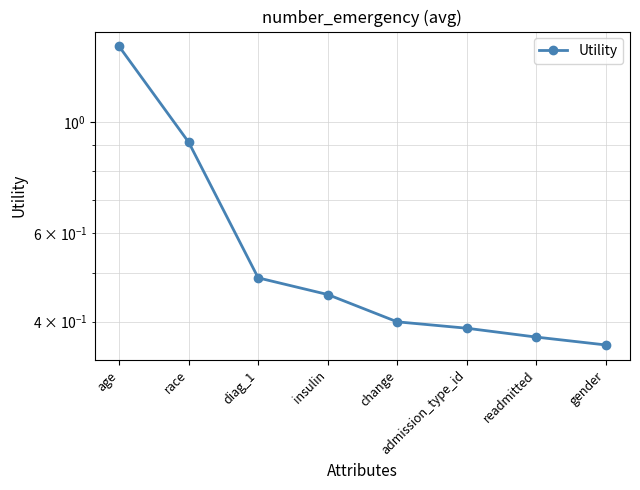

Reading right to left, list all the values displayed in this chart.

gender=0.4	readmitted=0.4	admission_type_id=0.4	change=0.4	insulin=0.5	diag_1=0.5	race=0.9	age=1.4